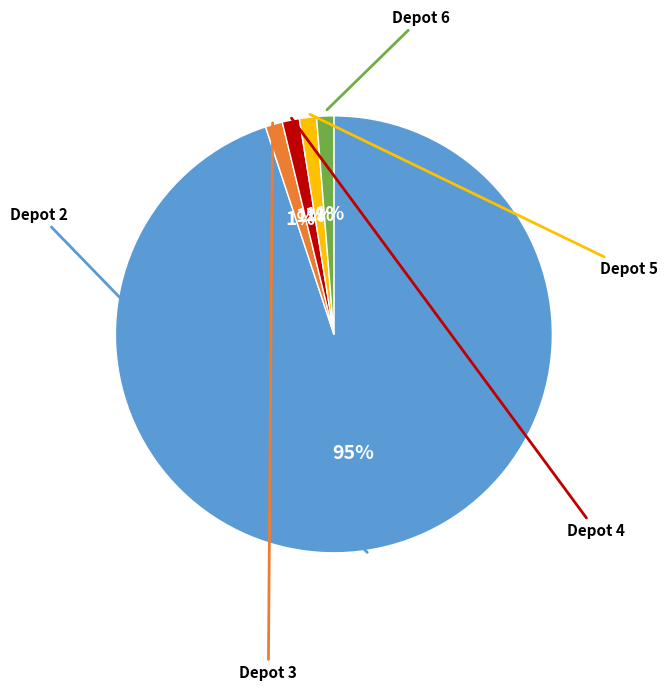

Does any single category account for the majority?

Yes